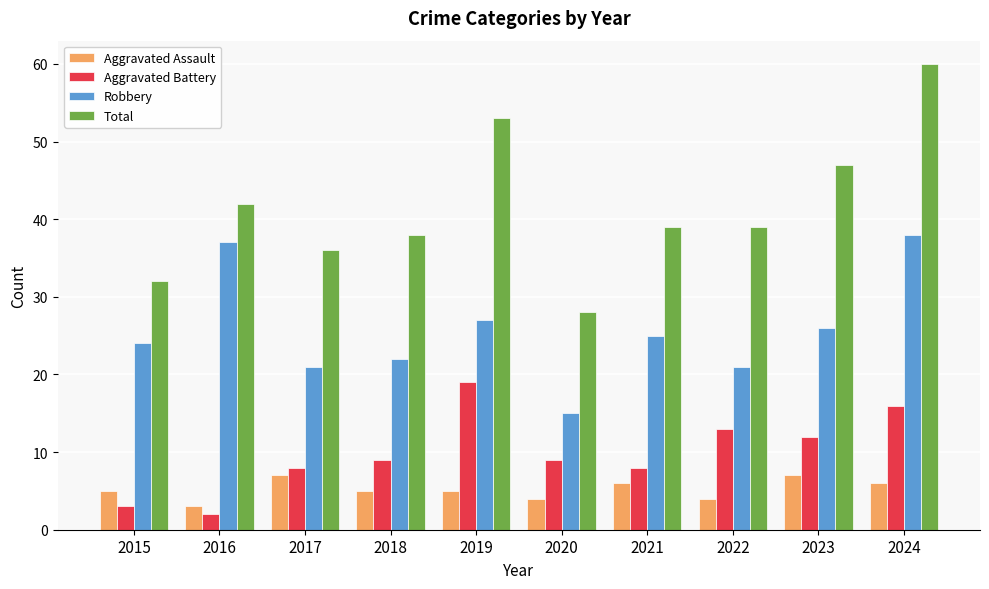

At which category does the chart reach its peak across all series?

2024